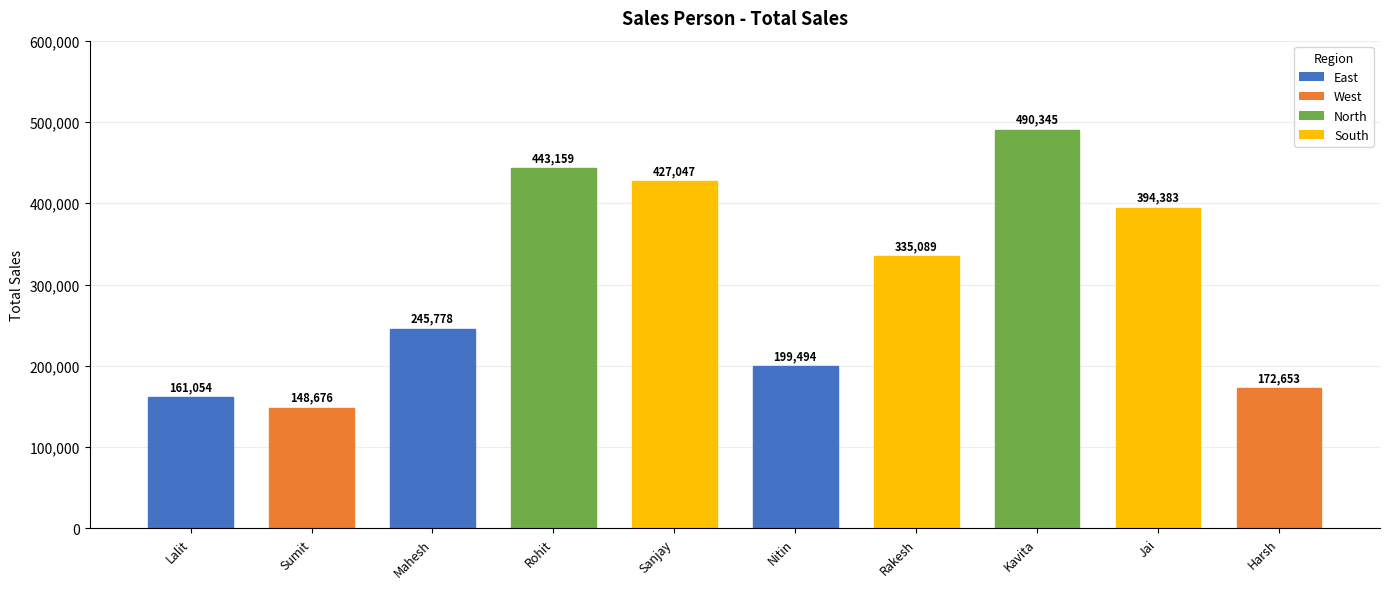

Does the chart contain any negative values?

No